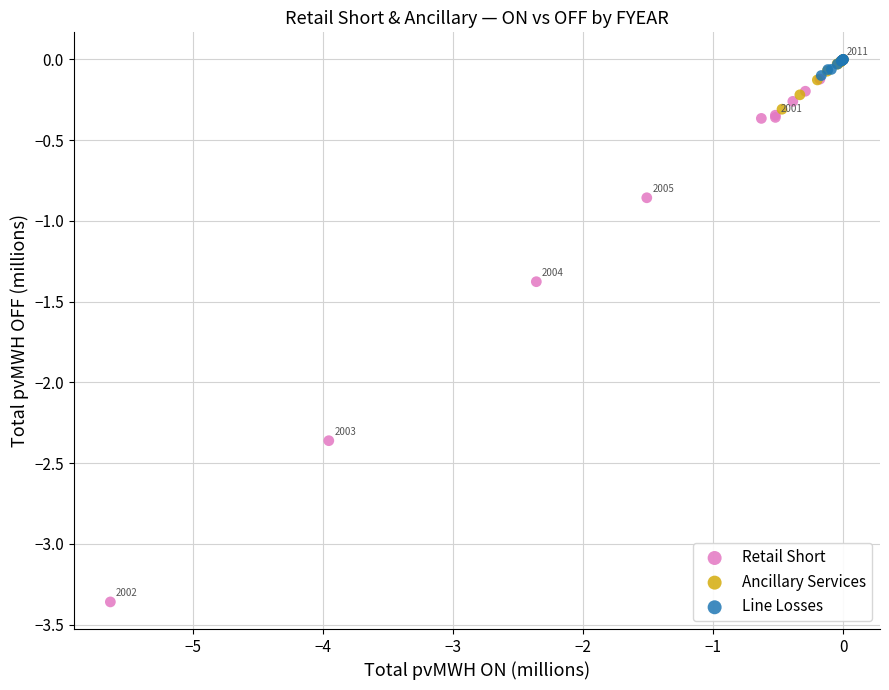

Which series contains the lowest Y value?

Retail Short